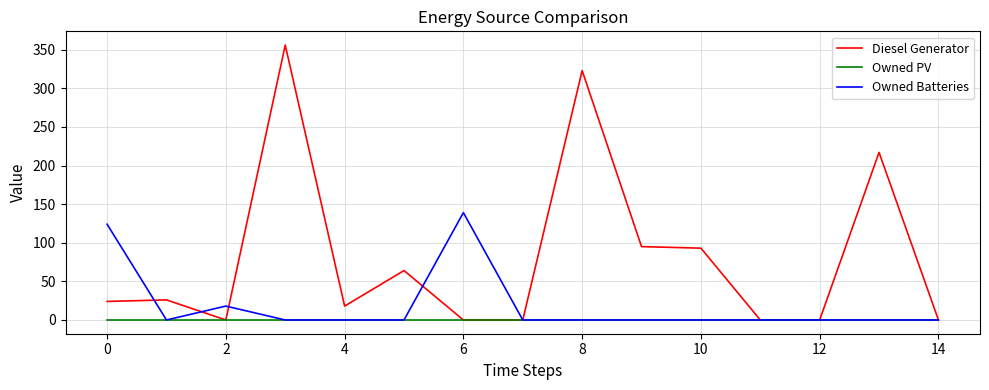

List the series in order of their overall mean, highest first.

Diesel Generator, Owned Batteries, Owned PV